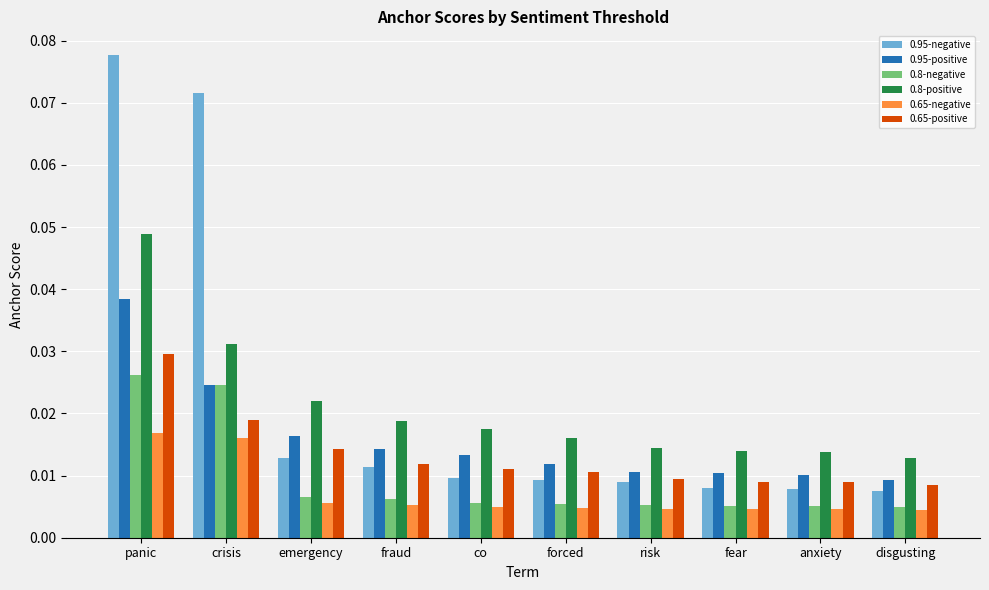

Rank the series by their maximum value, from lowest to highest.

0.65-negative, 0.8-negative, 0.65-positive, 0.95-positive, 0.8-positive, 0.95-negative